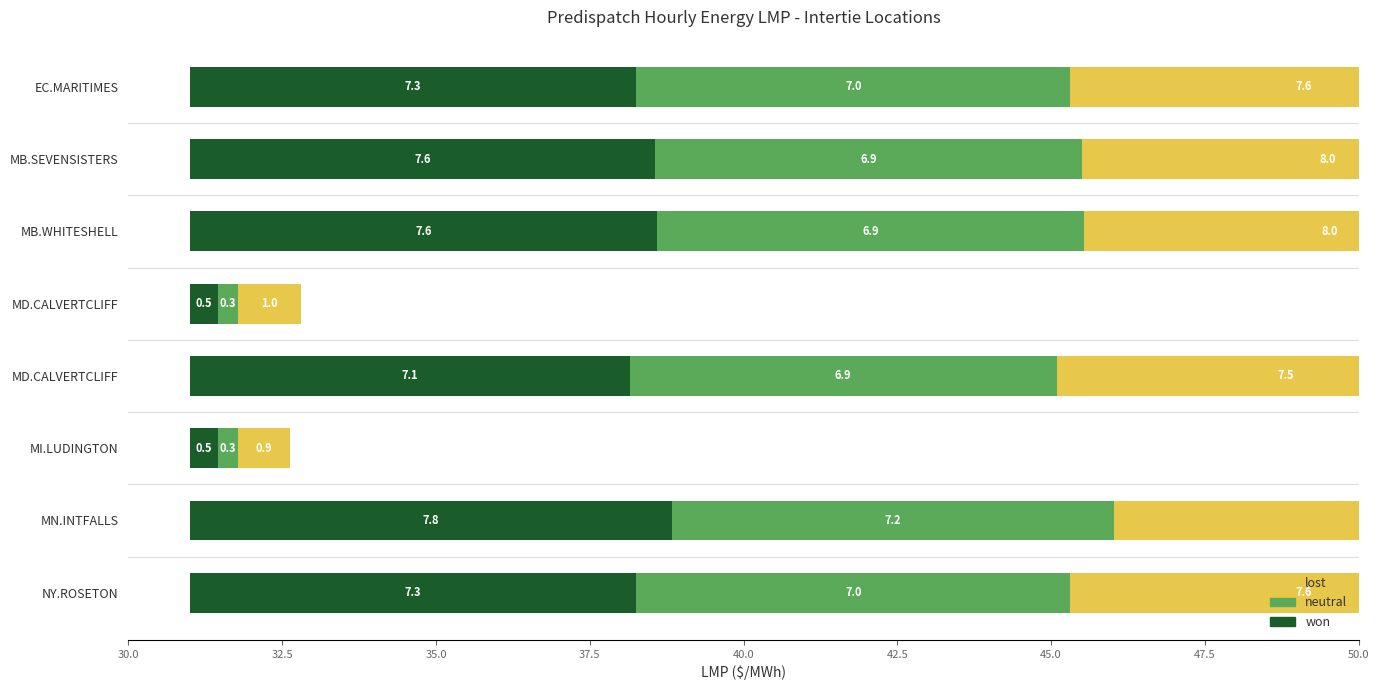

How many data points in neutral are above 6?

6